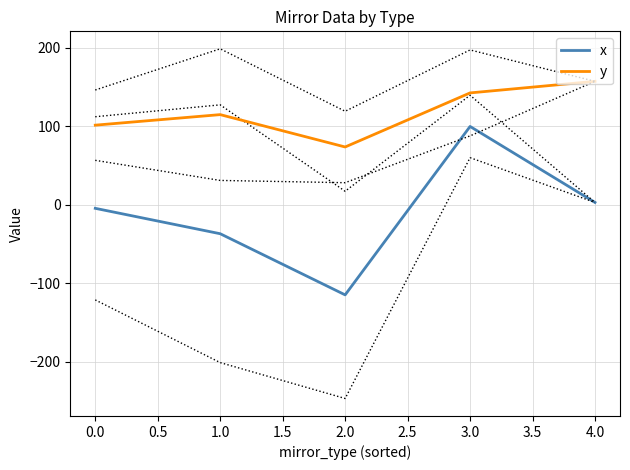

What is the difference between the highest and lowest values at 1.5?

154.2